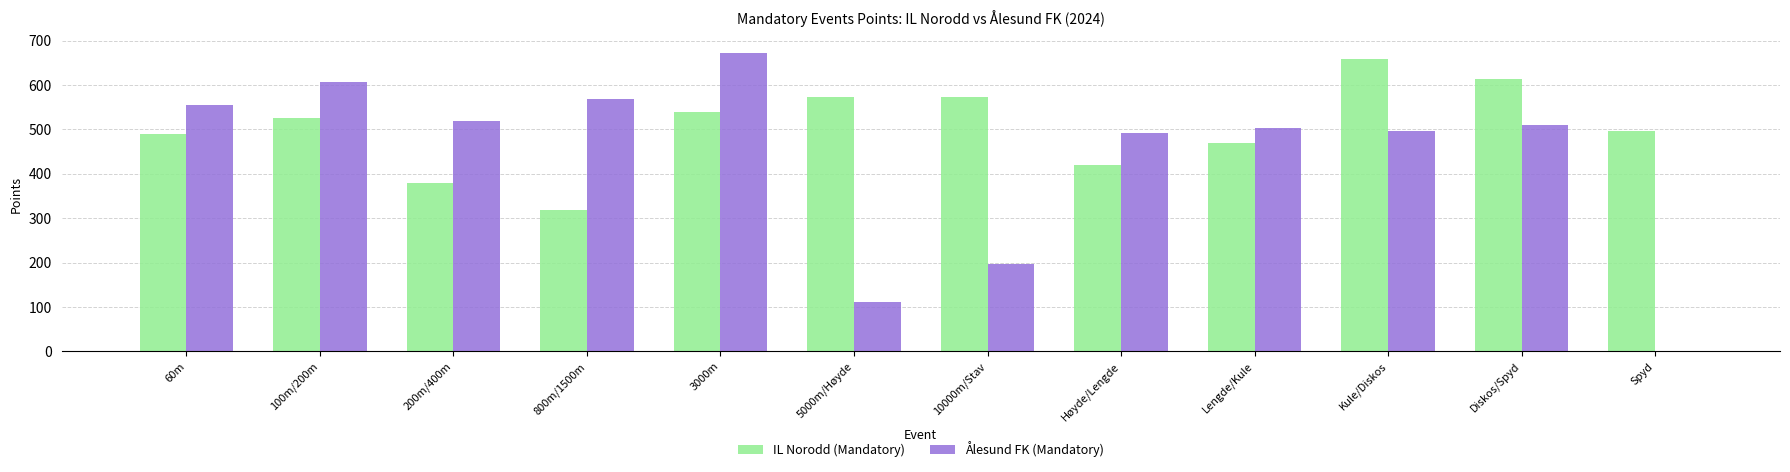

Which series changed the most between 100m/200m and 5000m/Høyde?

Ålesund FK (Mandatory)